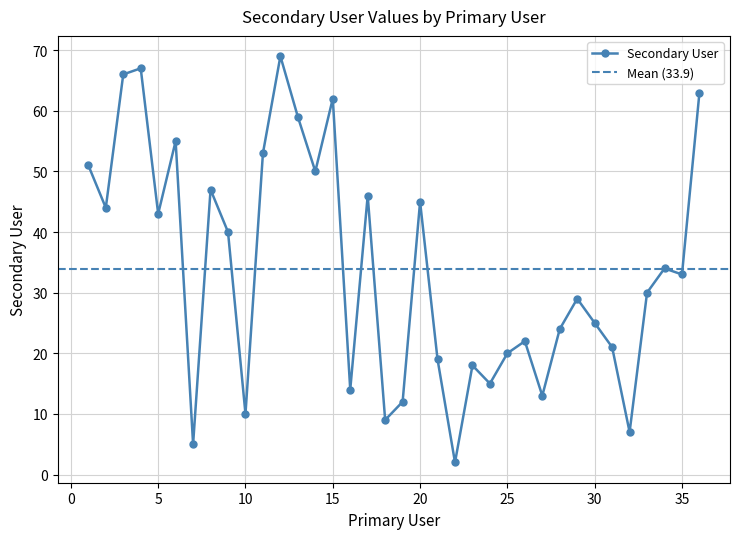

True or false: the data shows 67 at 4.

True